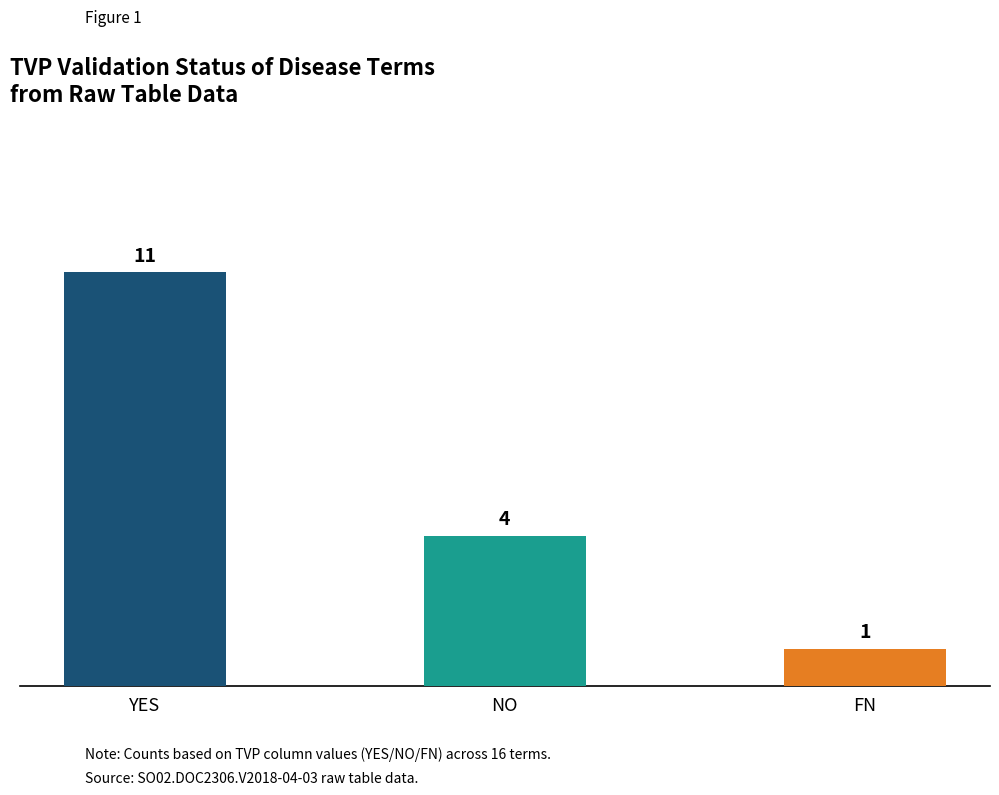

The chart shows a value of 4 at NO. True or false?

True